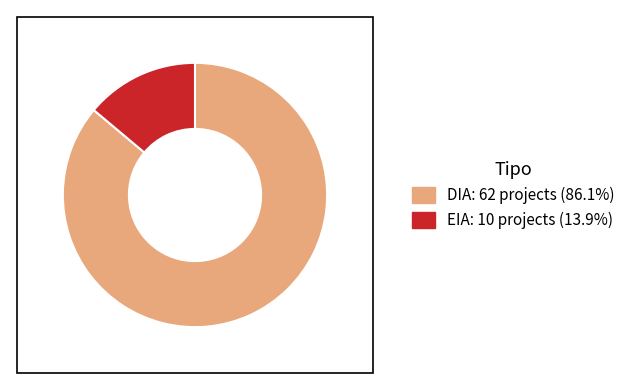

The EIA slice represents 8% of the pie. True or false?

False